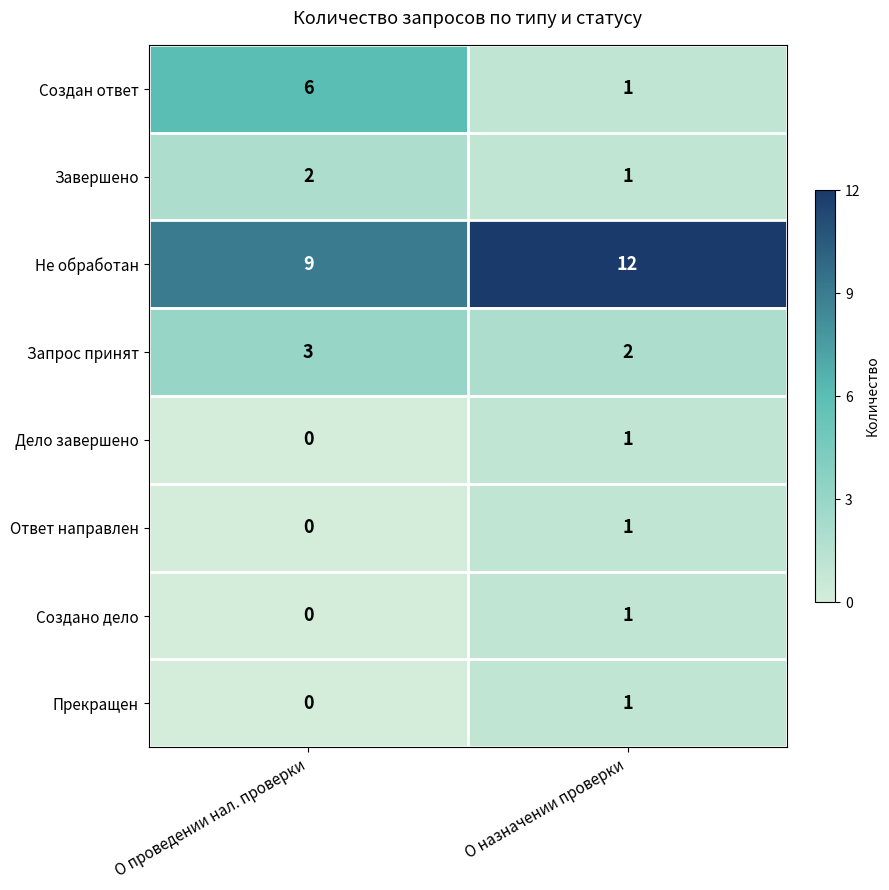

Rank the categories by Не обработан value from lowest to highest.

О проведении нал. проверки, О назначении проверки